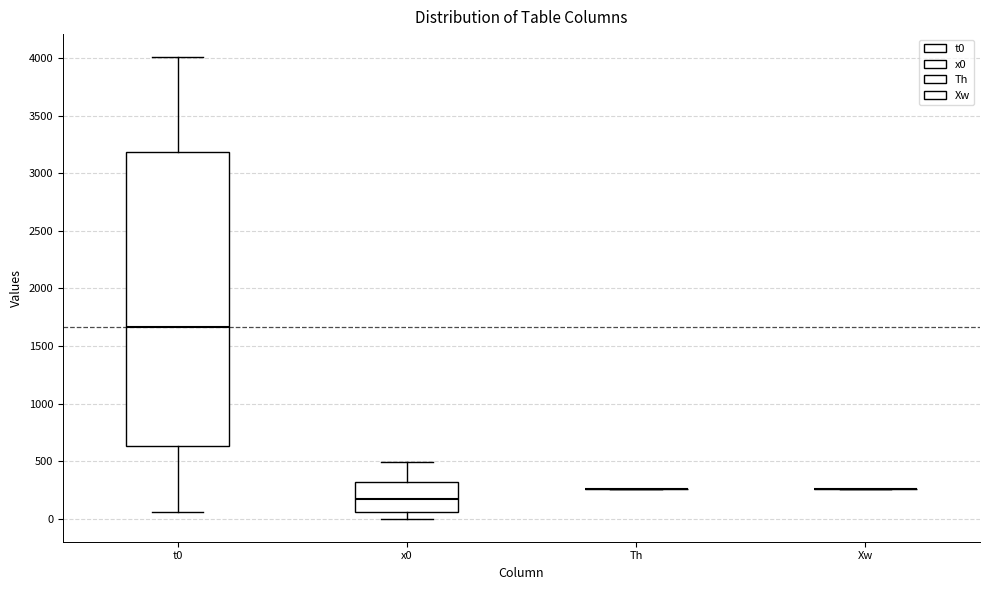

Reading left to right, read every box against the y-axis: the position of its median line, the range the box covers, and the ends of its whiskers. The values are not printed on the chart, so give them approximately, as read against the axis.

t0: median 1650, box 650 to 3200, whiskers 50 to 4000
x0: median 200, box 50 to 300, whiskers 0 to 500
Th: box collapsed to a line at 250, whiskers 250 to 250
Xw: box collapsed to a line at 250, whiskers 250 to 250